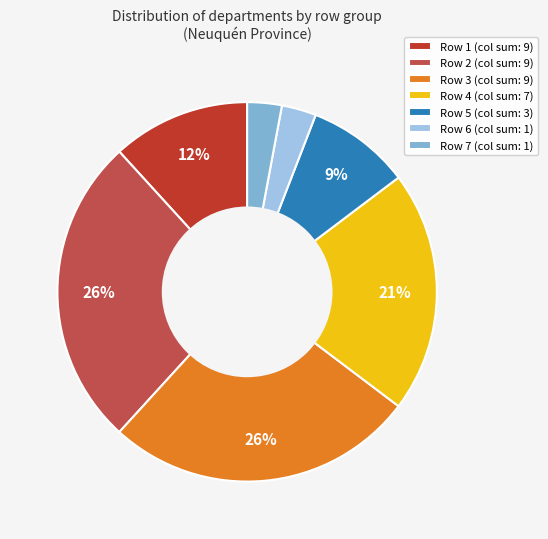

Is there a majority slice in this chart?

No